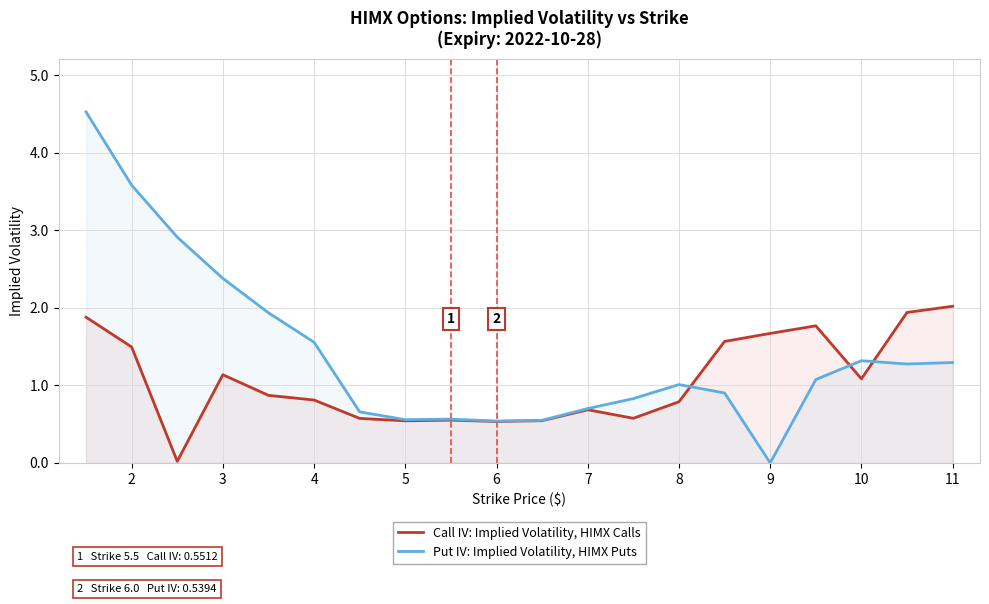

What are all the series names shown in the legend?

Call IV: Implied Volatility, HIMX Calls, Put IV: Implied Volatility, HIMX Puts